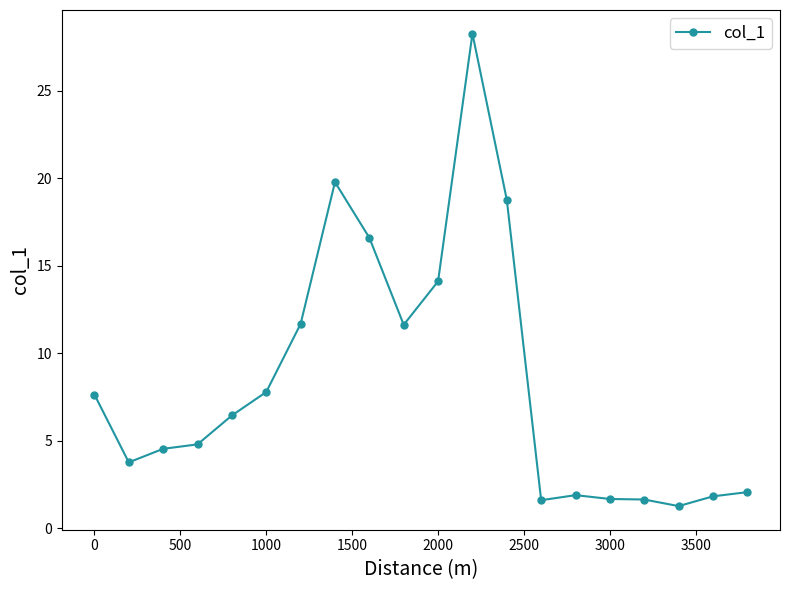

What is the sum of all values?

167.9